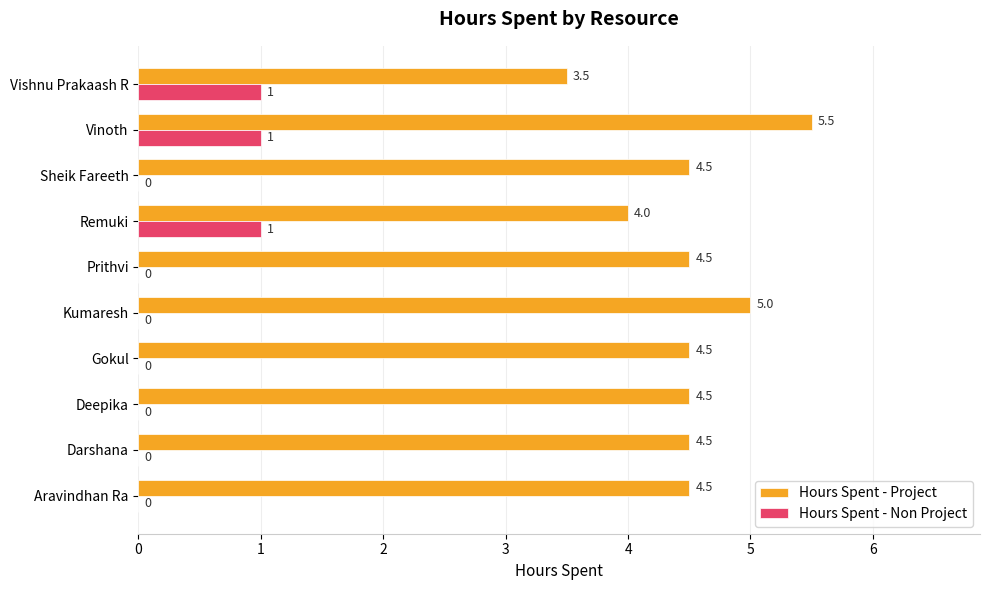

The value of Hours Spent - Non Project at Vinoth is 1.0. True or false?

True